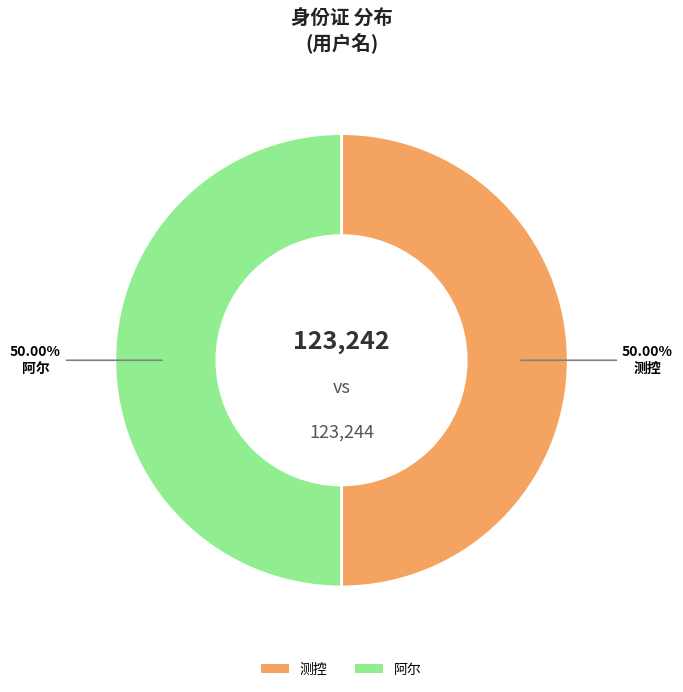

What is the ratio of the value at 阿尔 to the value at 测控?

1.0